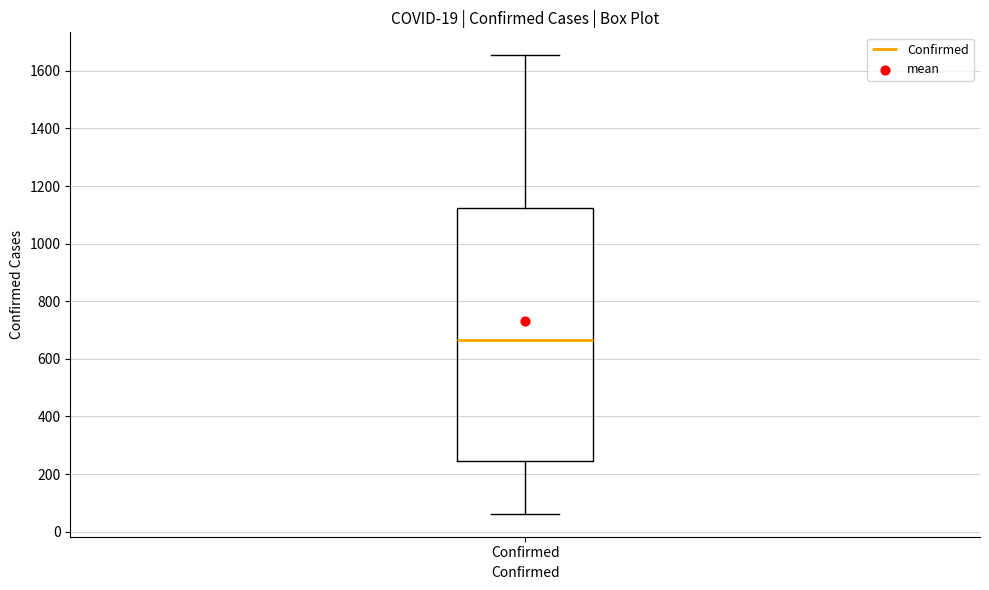

Transcribe this box plot: give where the median line is, the range the box spans, and where the two whiskers end, as read against the y-axis. The values are not printed on the chart, so give them approximately, as read against the axis.

median 660, box 240 to 1120, whiskers 60 to 1660